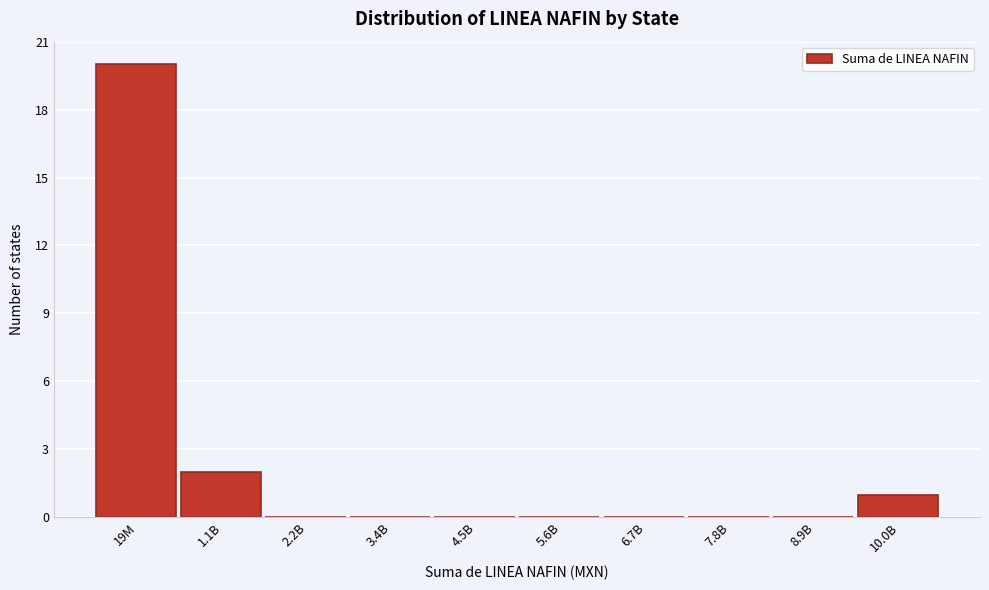

Reading left to right, extract all data points from this chart.

19M=20	1.1B=2	2.2B=0	3.4B=0	4.5B=0	5.6B=0	6.7B=0	7.8B=0	8.9B=0	10.0B=1